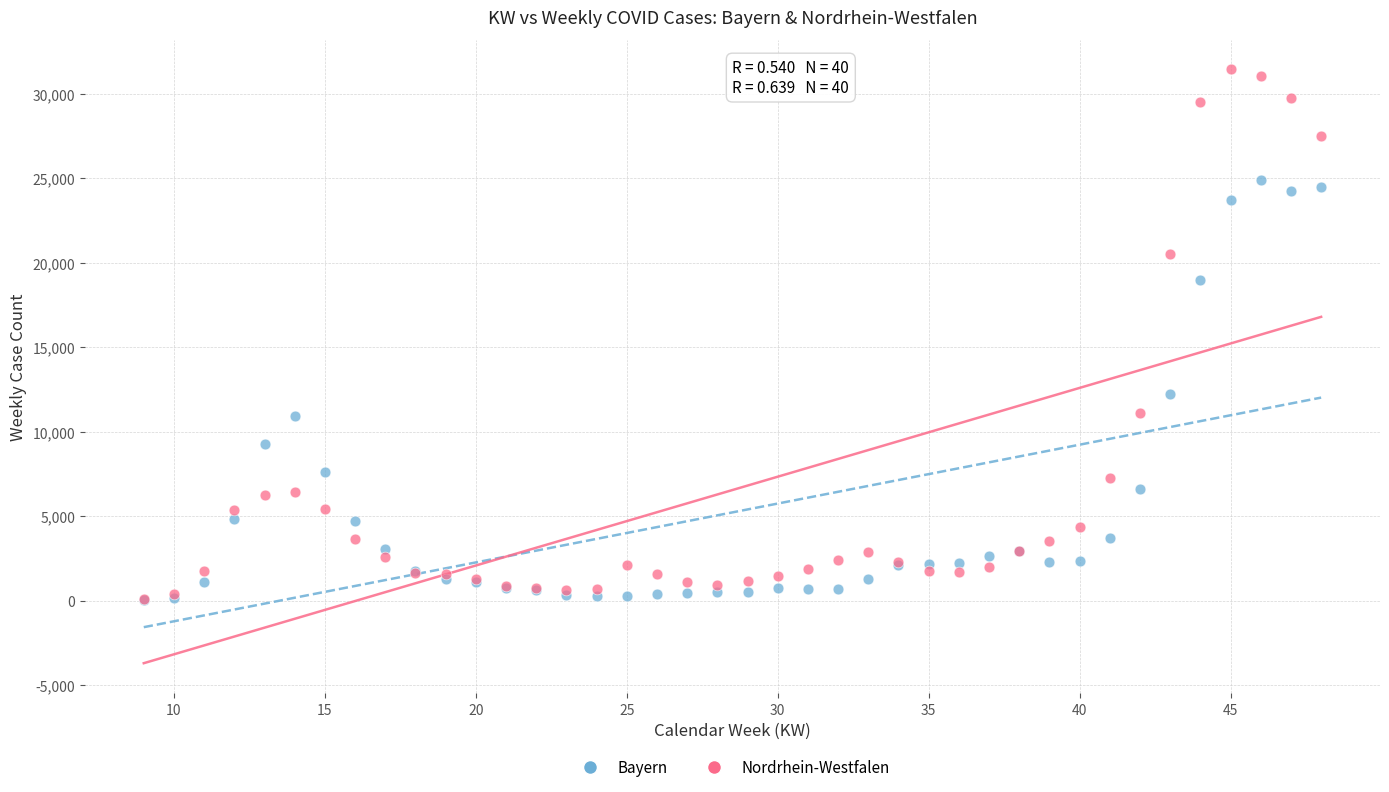

Which series has the largest Y range (max minus min)?

Nordrhein-Westfalen